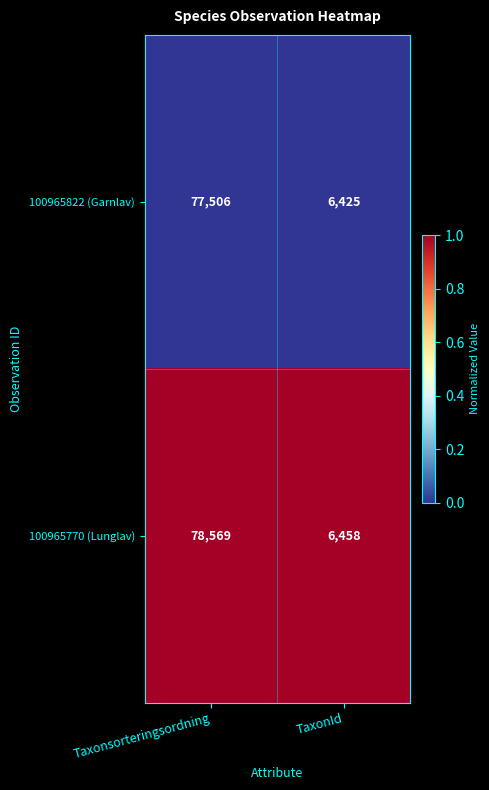

Reading left to right, extract all data points from this chart.

100965822 (Garnlav): 77506	6425
100965770 (Lunglav): 78569	6458